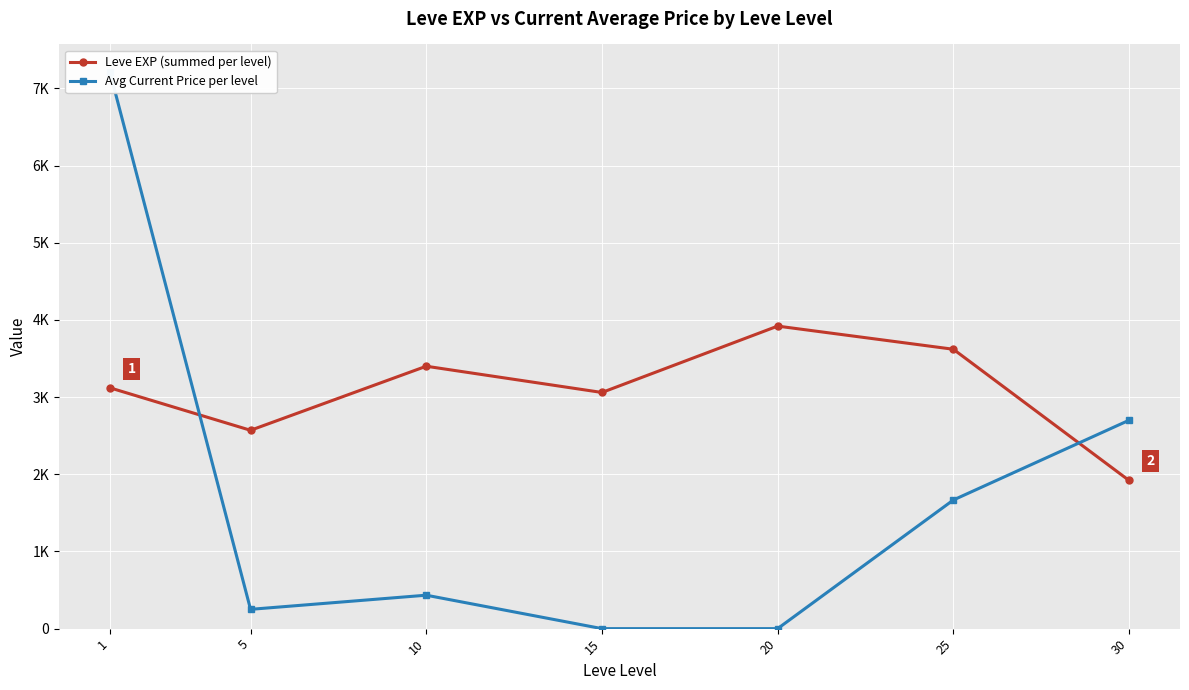

List the labels in order of Leve EXP (summed per level) value, smallest first.

30, 5, 15, 1, 10, 25, 20